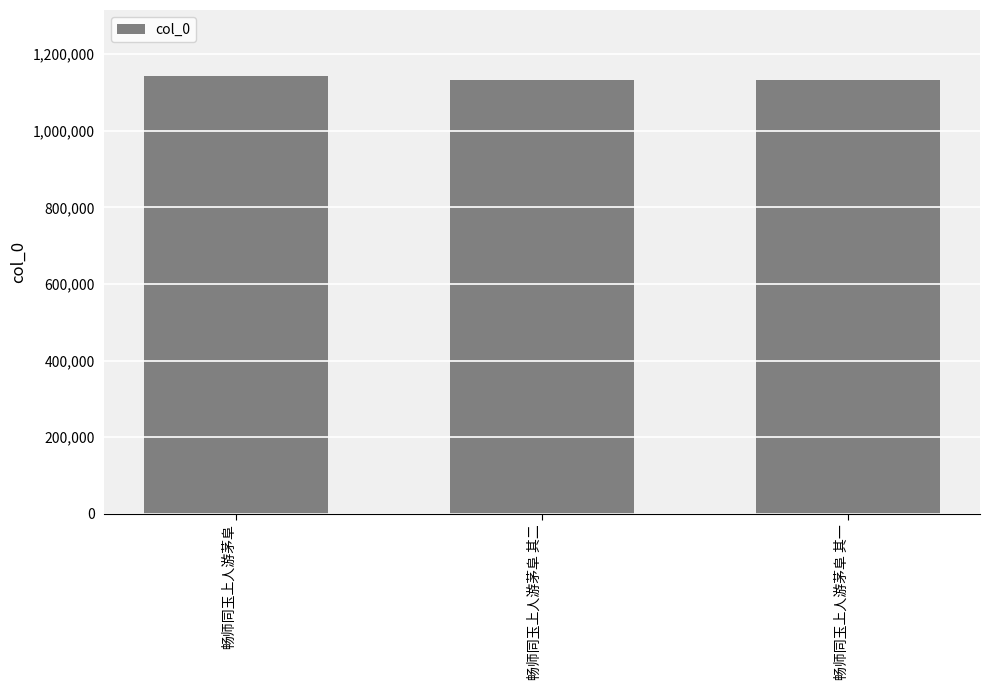

What is the value of the 3rd bar from the left?

1133176